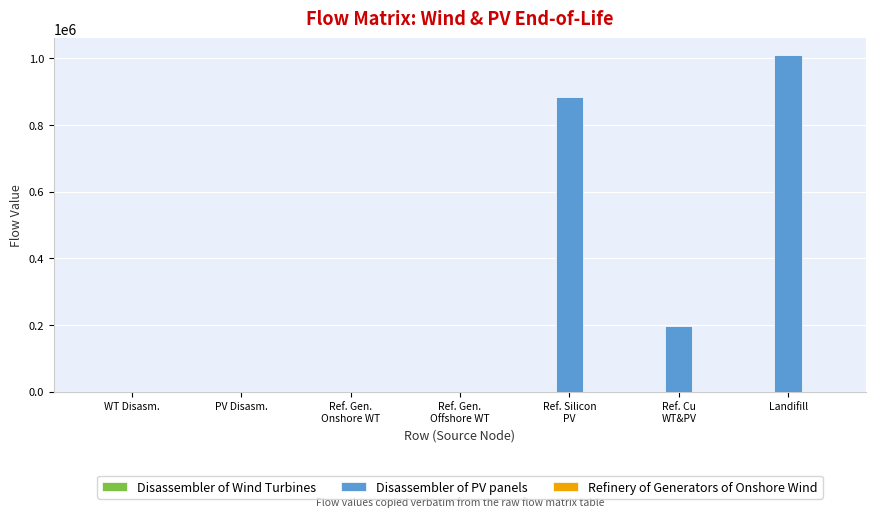

At which category is the sum across all series the highest?

Landifill